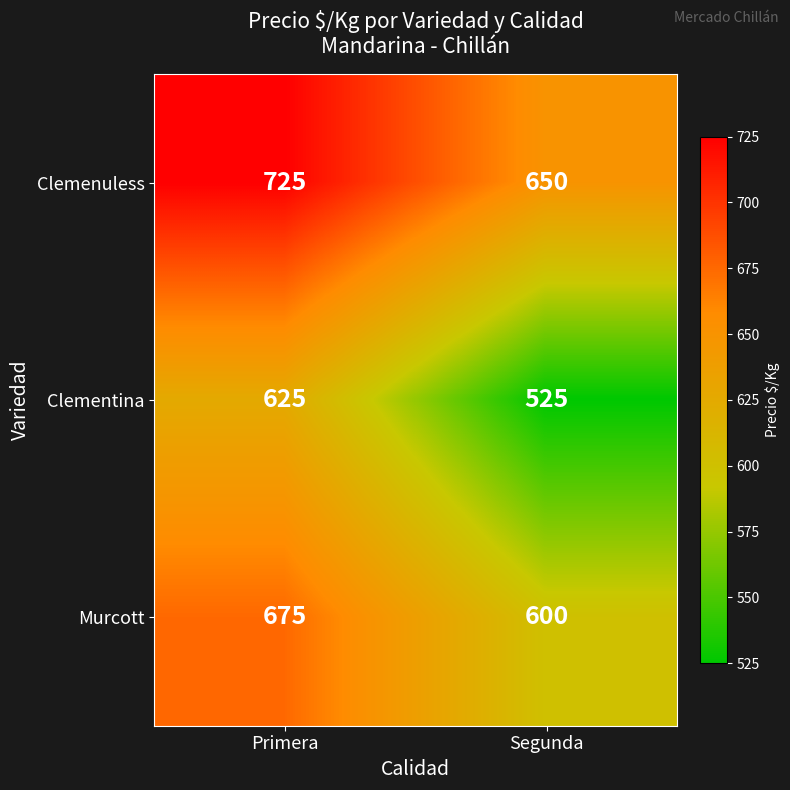

Between Primera and Segunda, which series saw the biggest shift?

Clementina